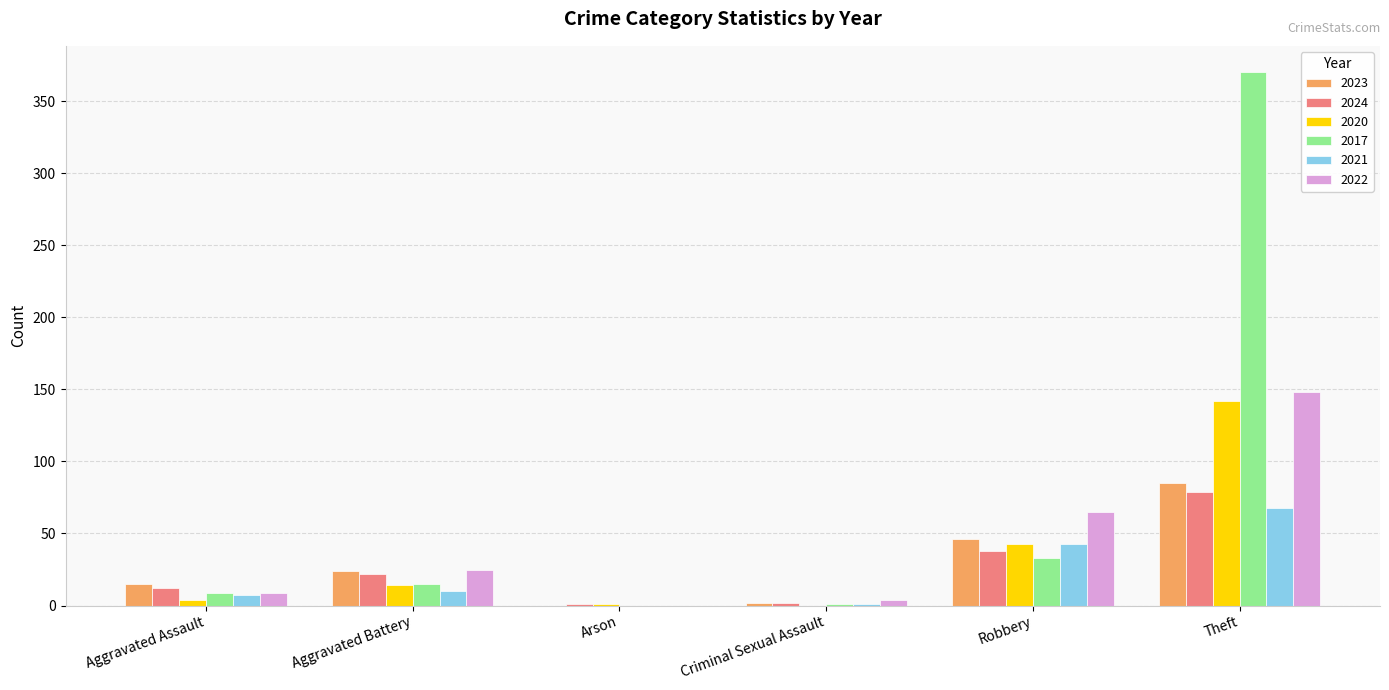

What is the highest value of the 2023 series?

85